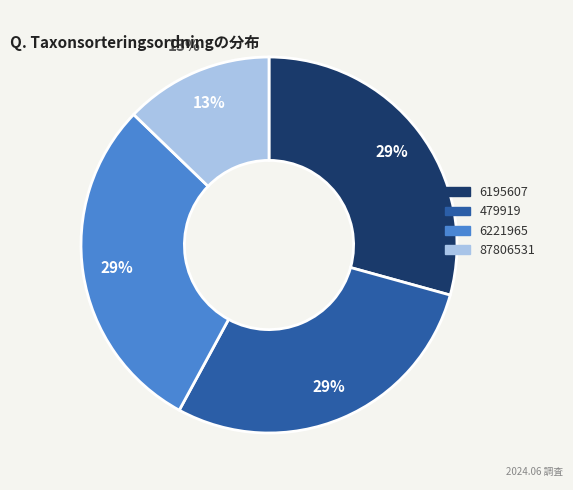

What is the ratio of the value at 6221965 to the value at 479919?

1.0